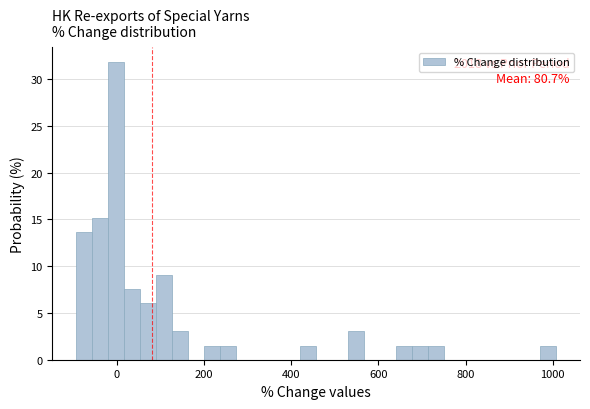

Around what value on the x-axis is the tallest bar? Give the approximate position of its centre, as read against the axis.

0